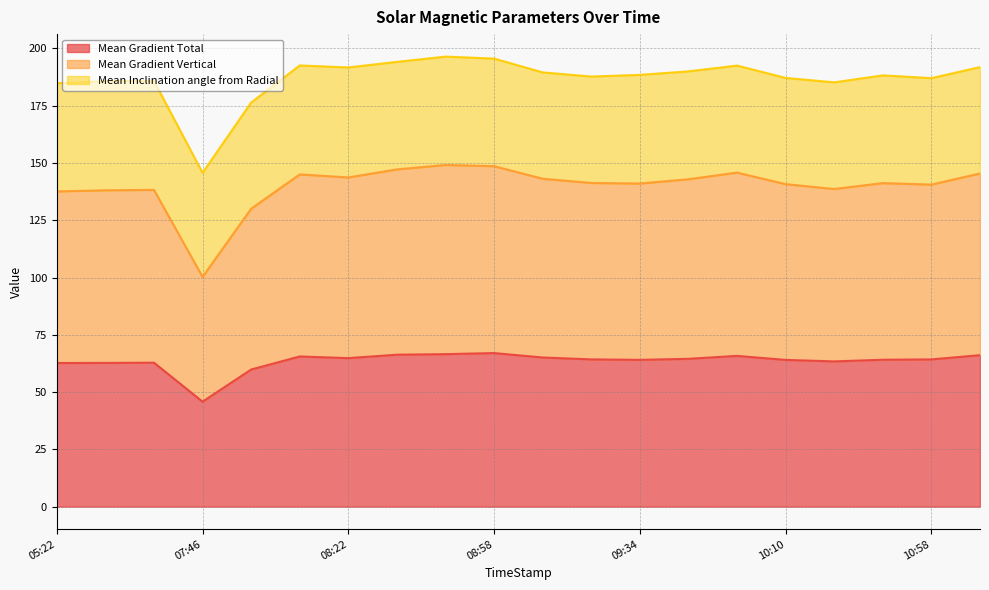

True or false: Mean Gradient Vertical and Mean Gradient Total intersect in this chart.

False